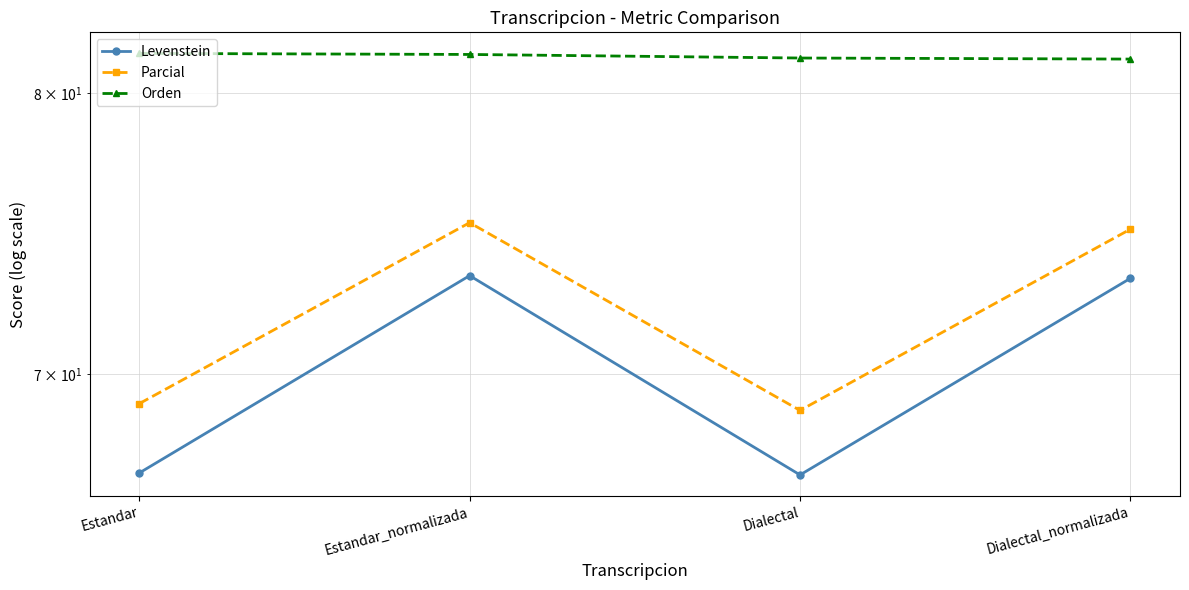

Which has a higher value, Estandar_normalizada or Dialectal_normalizada?

Estandar_normalizada